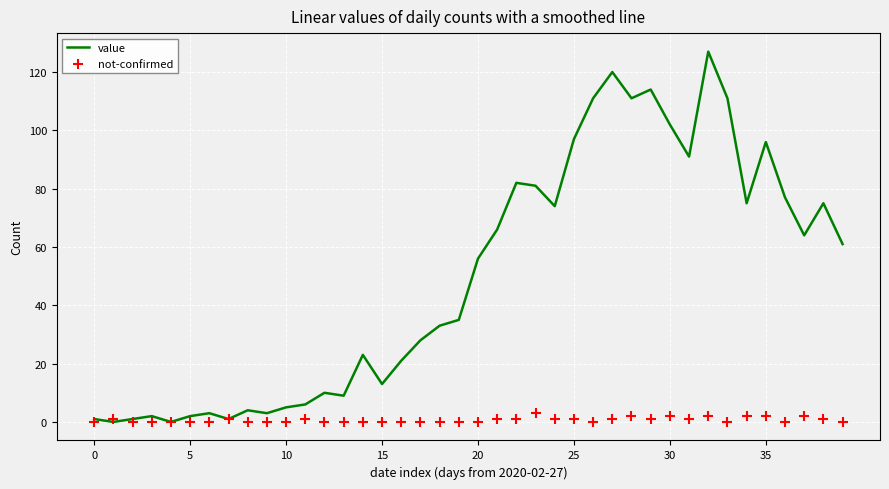

Which series has the largest Y range (max minus min)?

value